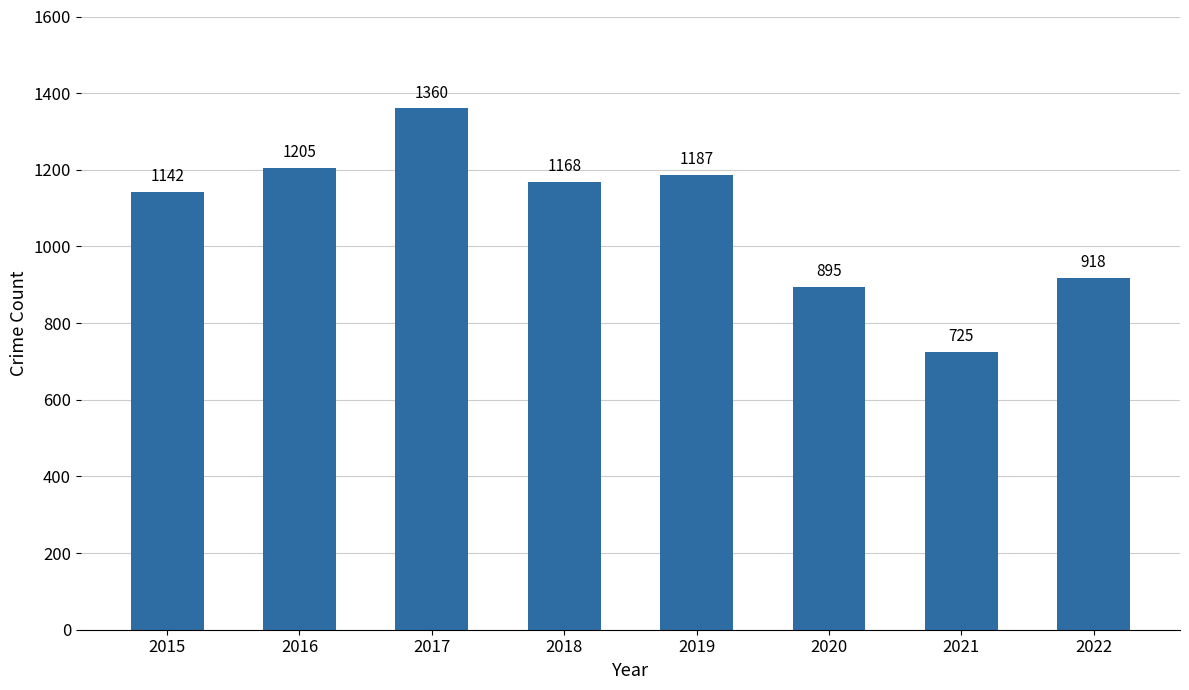

Read the value at 2018, to the nearest 10.

1170